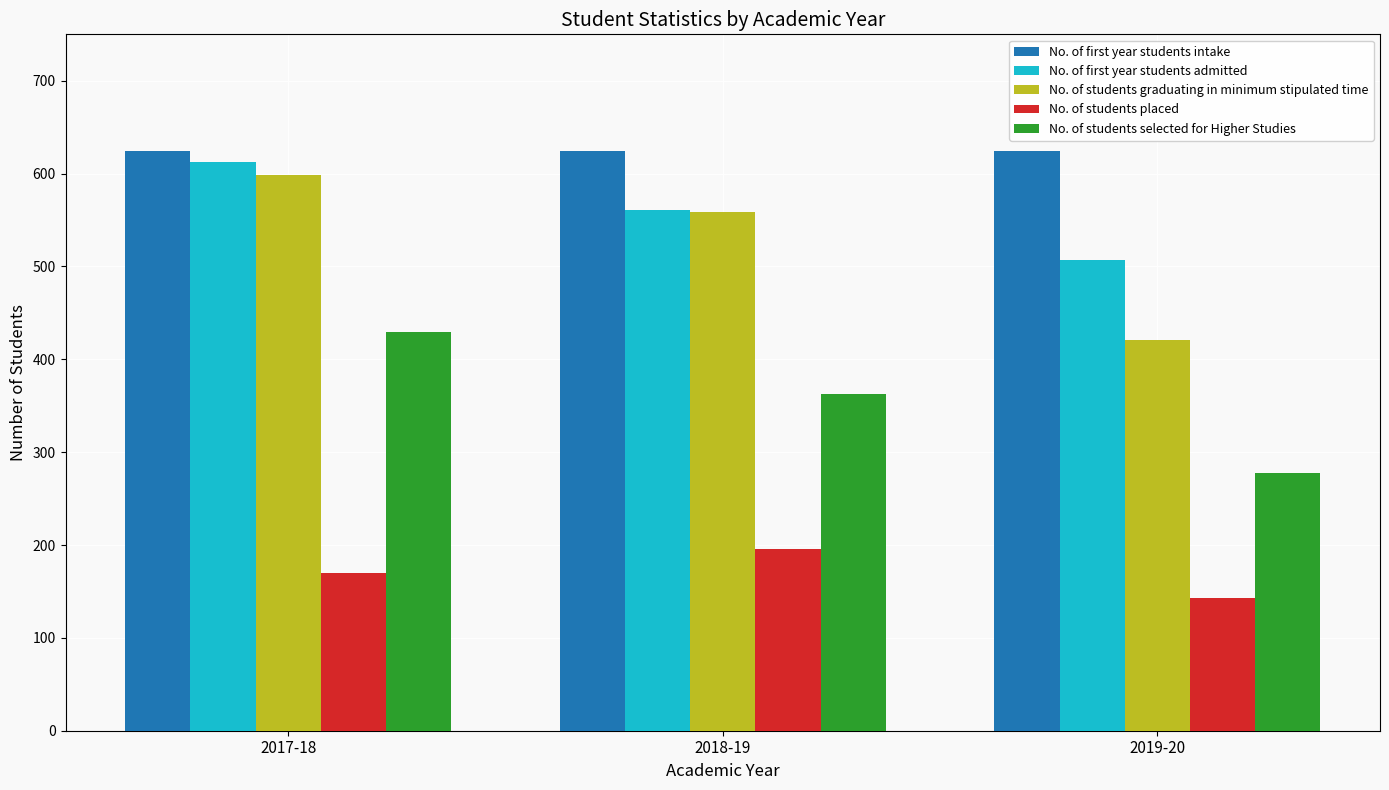

Count the No. of first year students admitted values in the range 507 to 613.

3